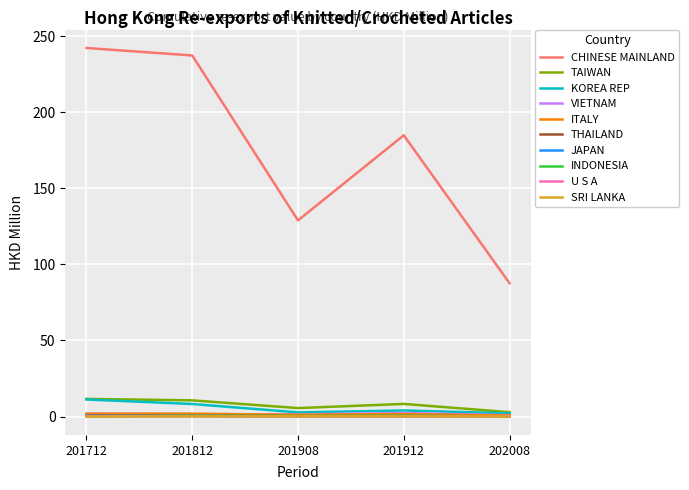

What is the maximum value shown in the chart?

242.2